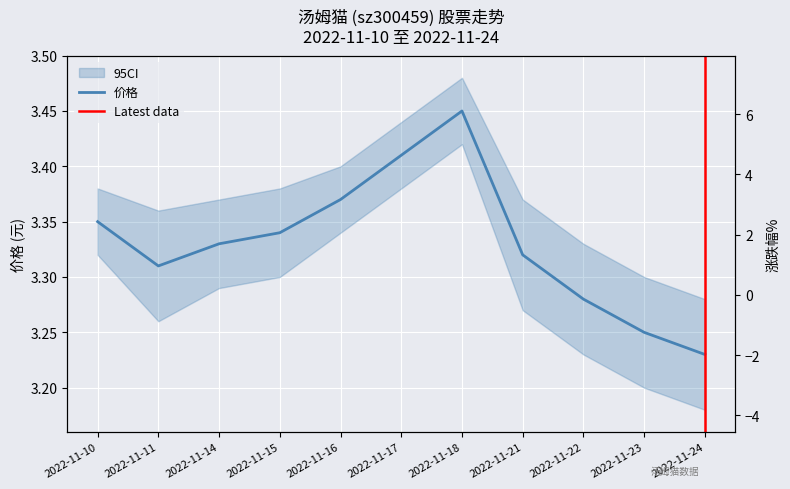

How many series are shown in this chart?

2